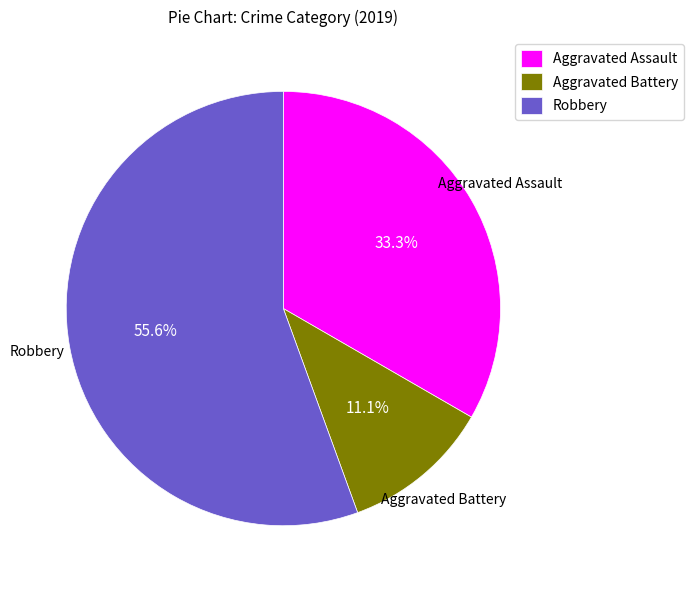

To the nearest percent, what percentage of the pie is Robbery?

56%